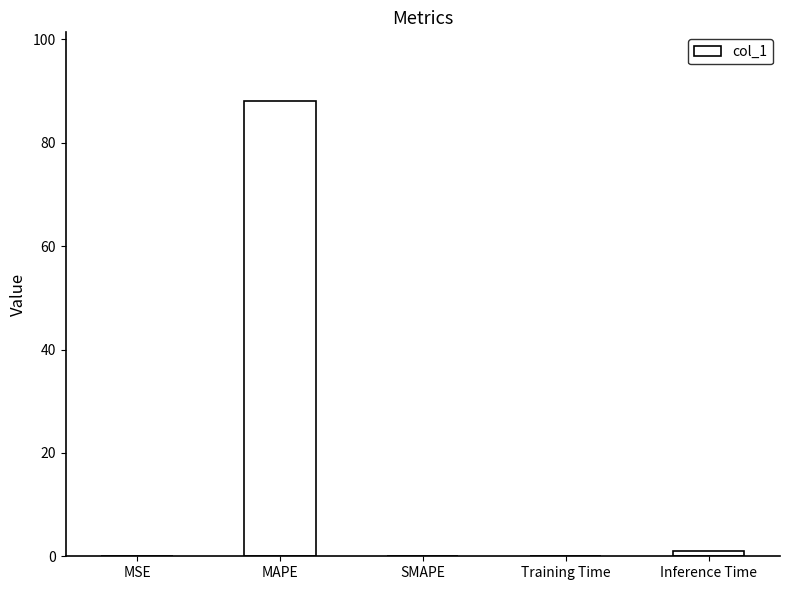

How many series are shown in this chart?

1